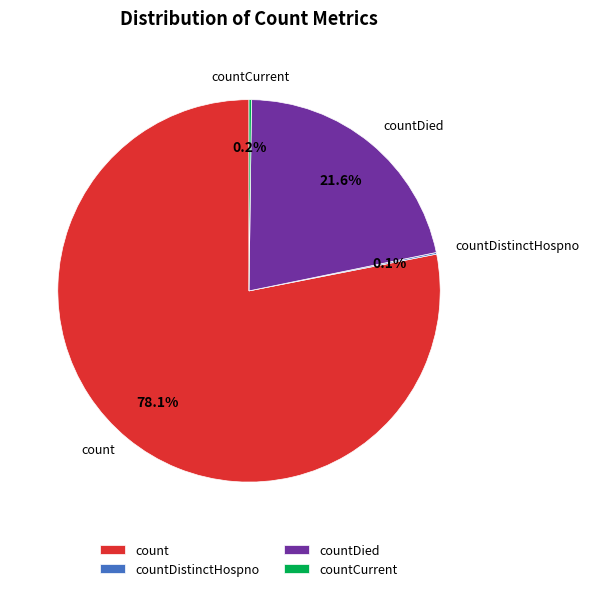

How much of the chart is everything except countDied?

78.4%